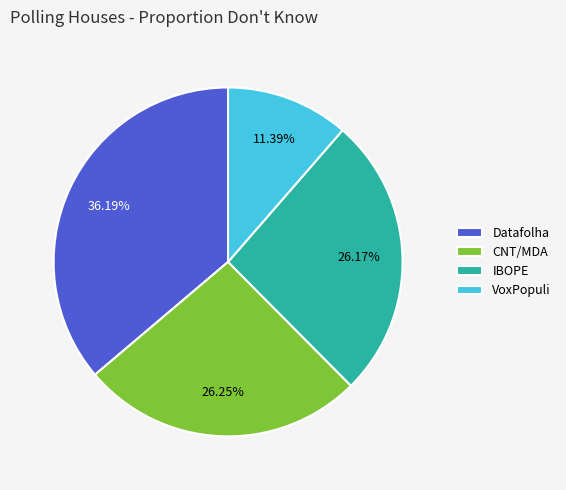

Combined, what portion of the pie is Datafolha and IBOPE?

62.4%